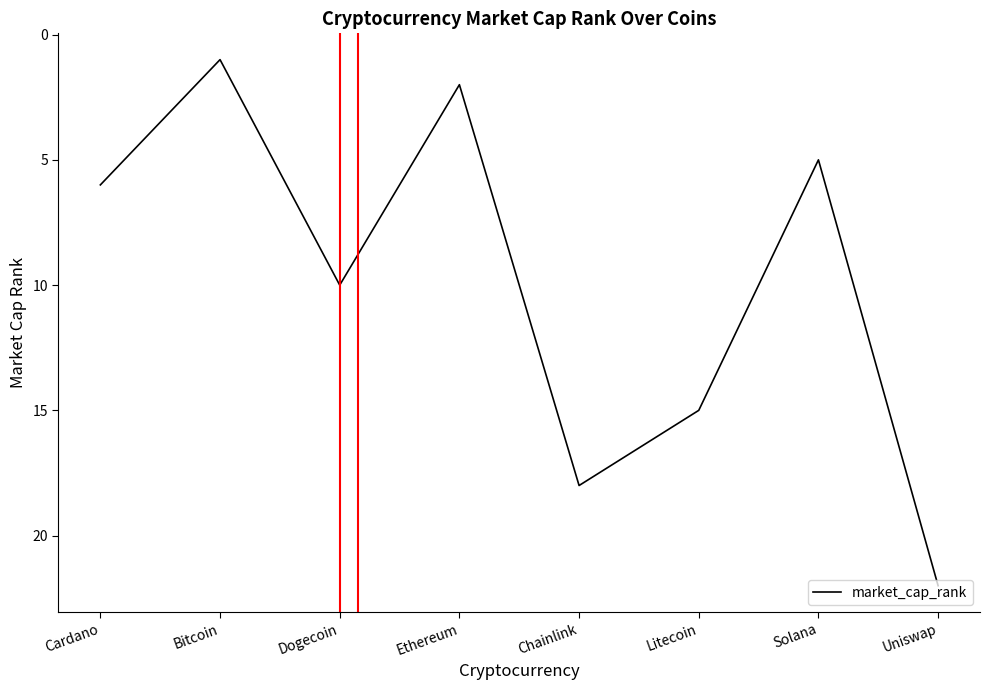

Rank the categories by value from highest to lowest.

Uniswap, Chainlink, Litecoin, Dogecoin, Cardano, Solana, Ethereum, Bitcoin